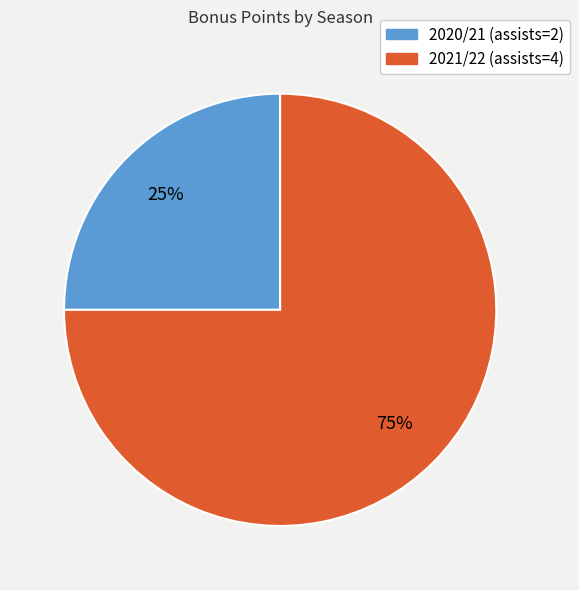

Do 2021/22 (assists=4) and 2020/21 (assists=2) together represent more than half of the pie?

Yes